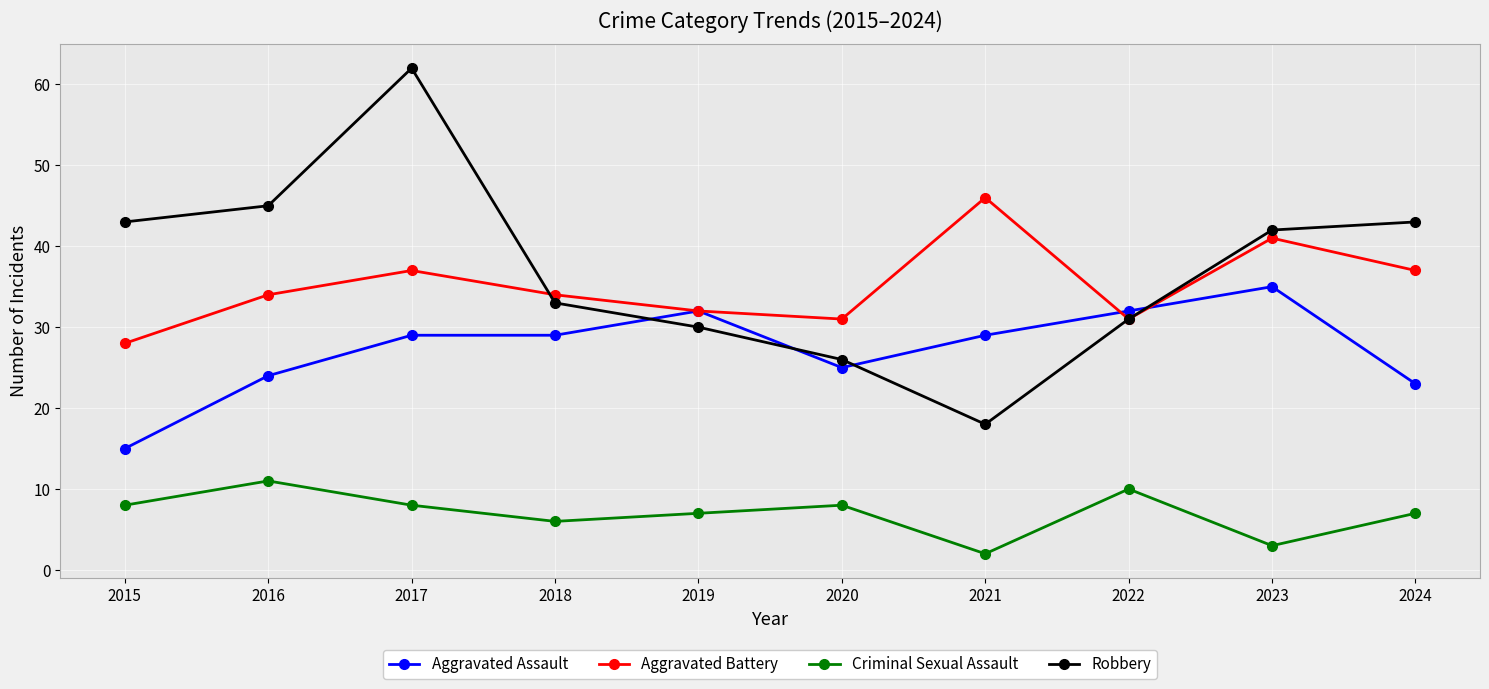

Rank the series by their maximum value, from highest to lowest.

Robbery, Aggravated Battery, Aggravated Assault, Criminal Sexual Assault